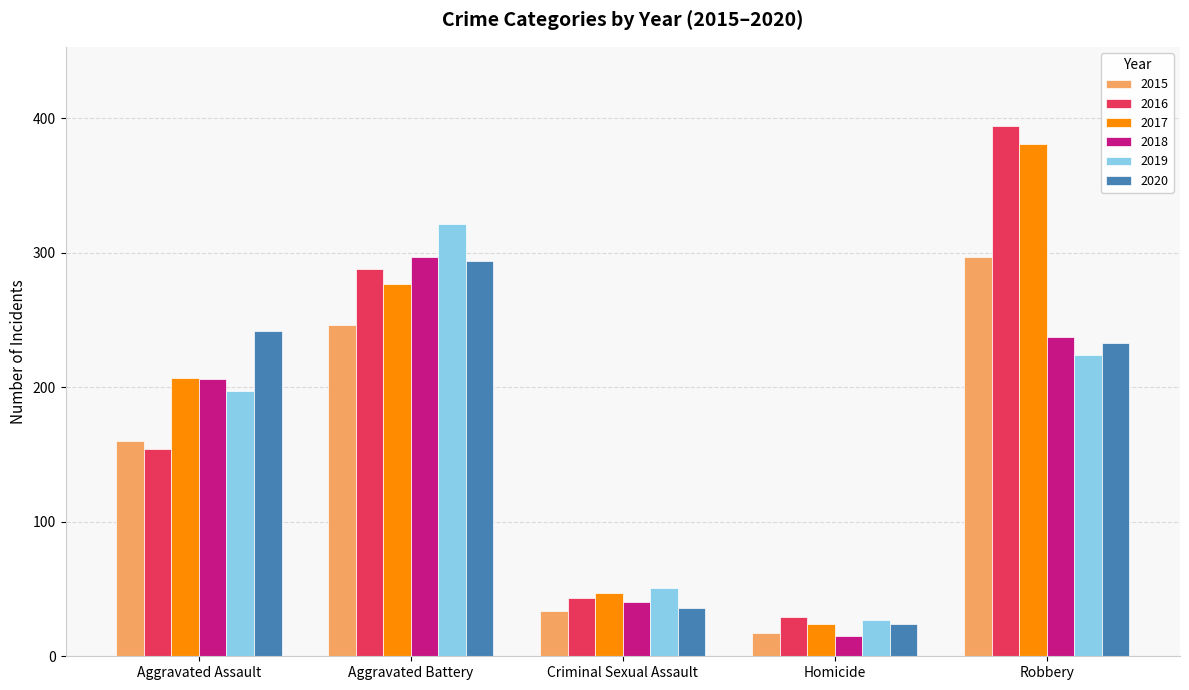

The 2020 series shows 22 at Criminal Sexual Assault. True or false?

False